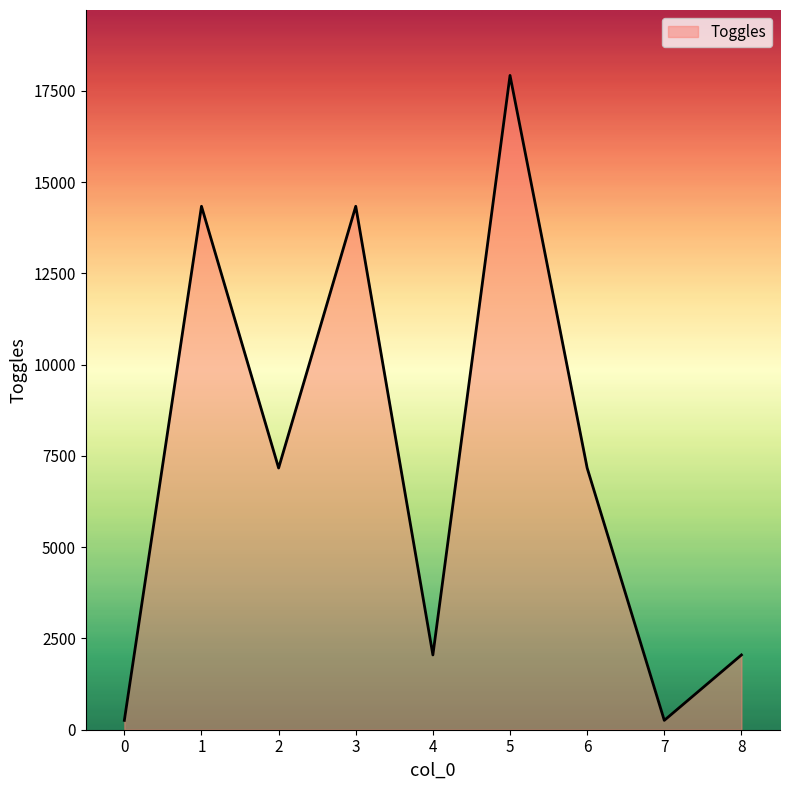

At which label does the data first exceed 7168?

1